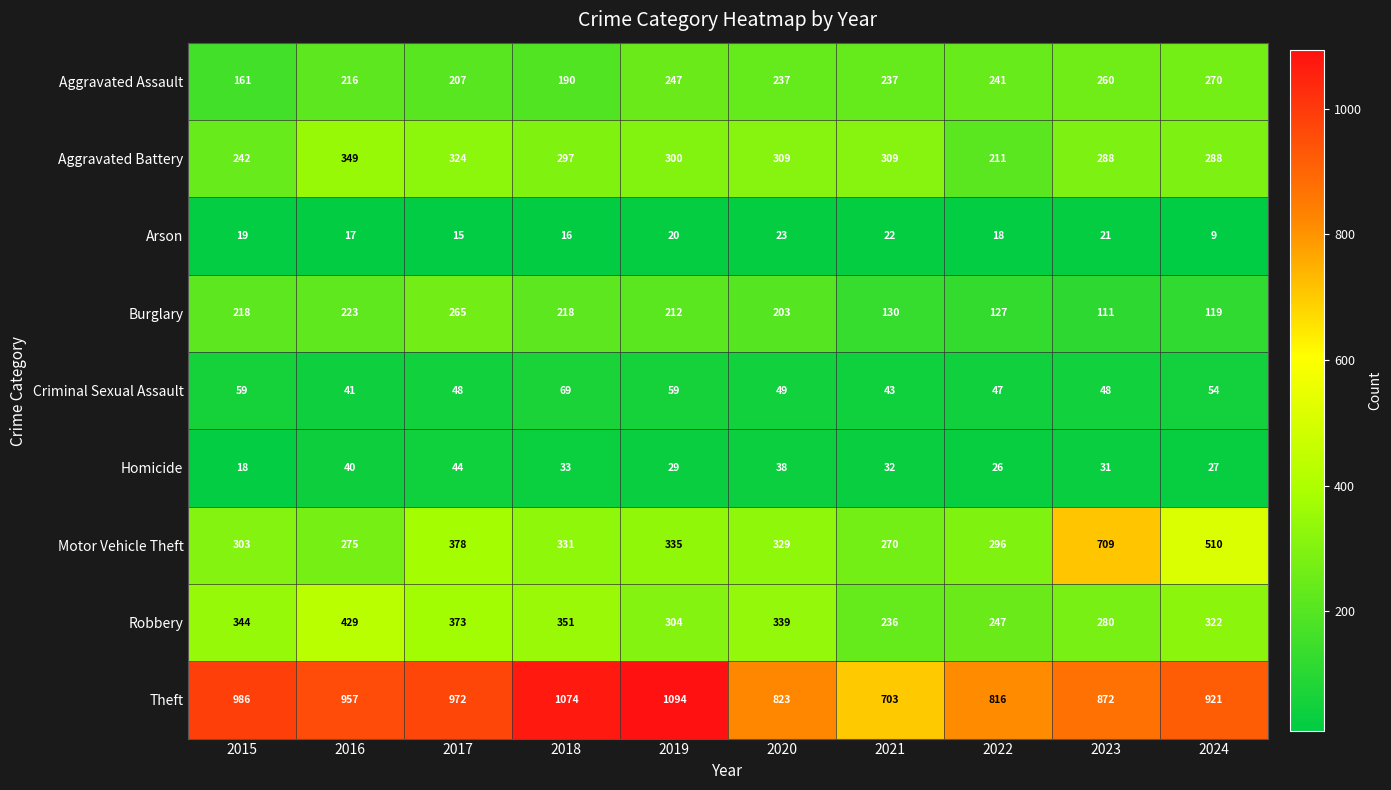

What is the difference between the maximum and minimum values in the Arson series?

14